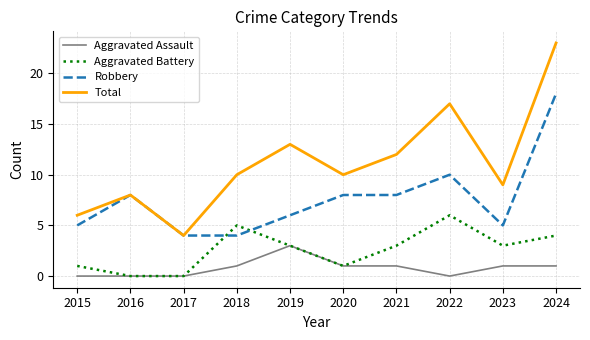

The value of Total at 2016 is 8. True or false?

True